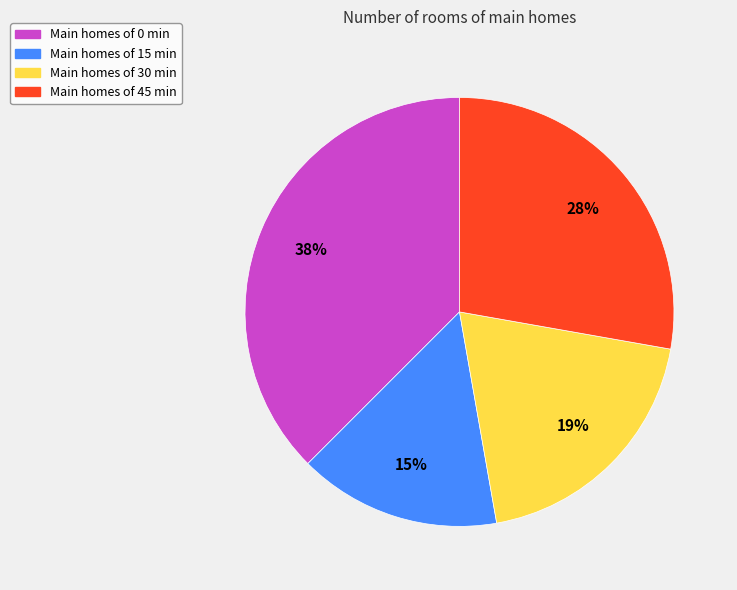

How many slices are in this pie chart?

4